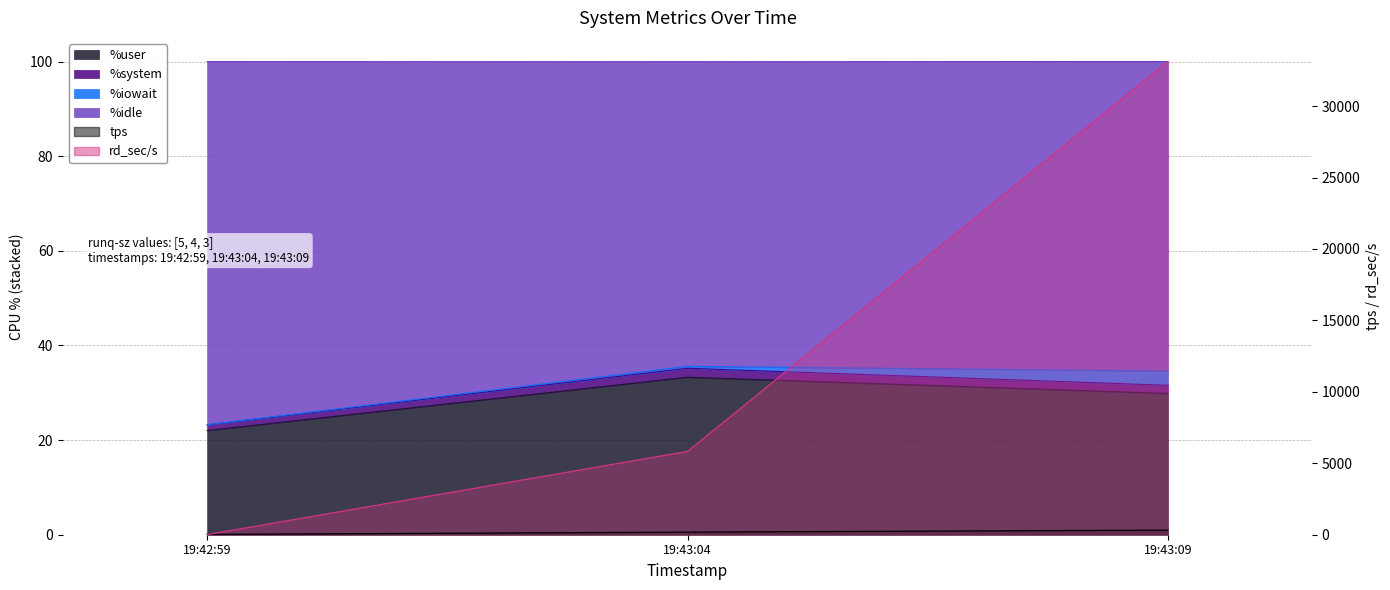

What is the label of the 3rd point from the left?

19:43:09